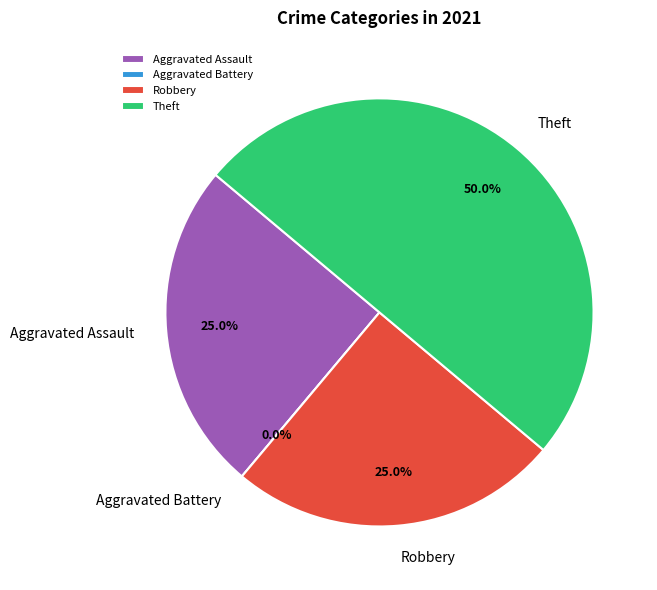

Does Aggravated Assault account for over 50% of the chart?

No